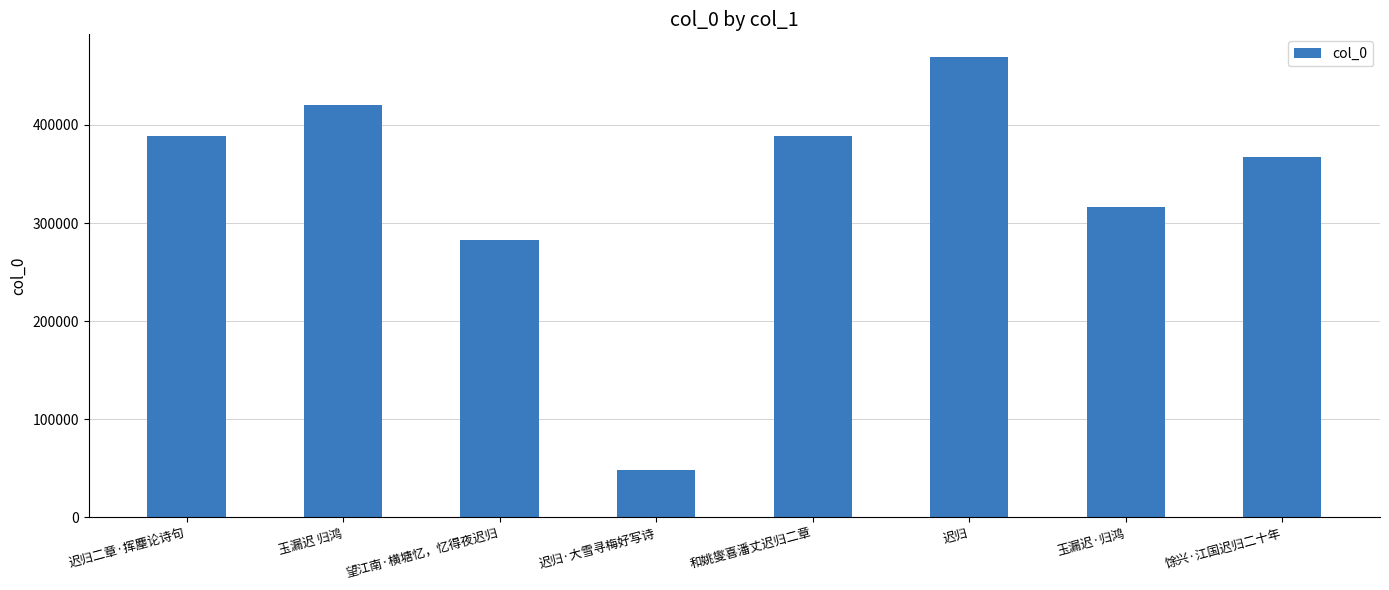

What is the change in value from 迟归二章·挥麈论诗句 to 馀兴·江国迟归二十年?

-21309